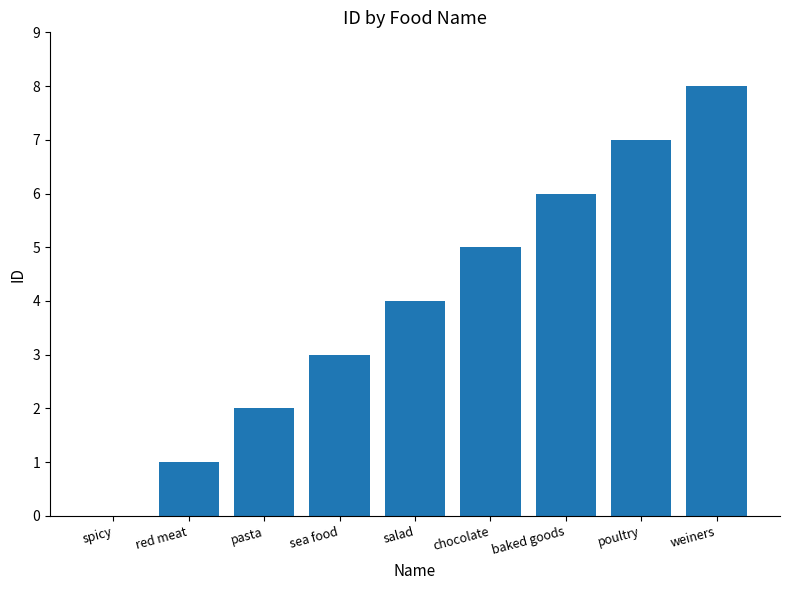

Reading left to right, extract all data points from this chart.

0	1	2	3	4	5	6	7	8